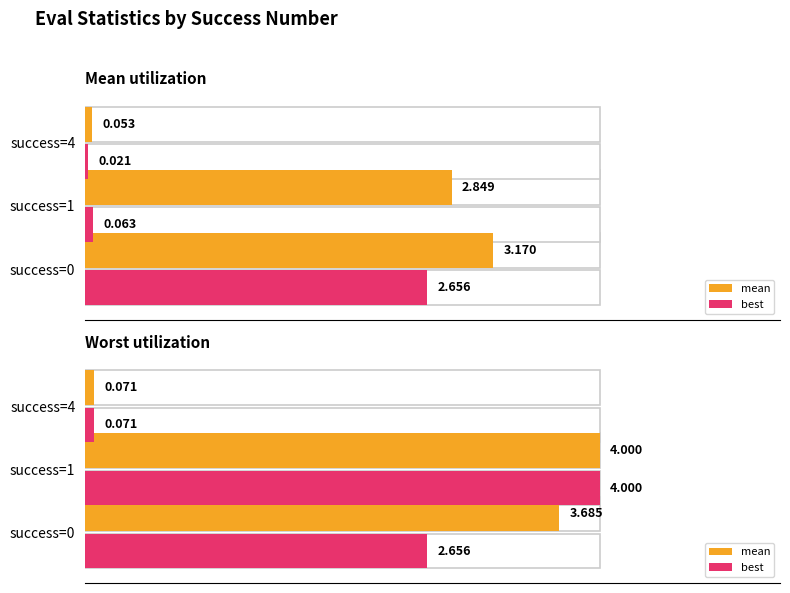

List the series in order of their peak value, highest first.

mean, best